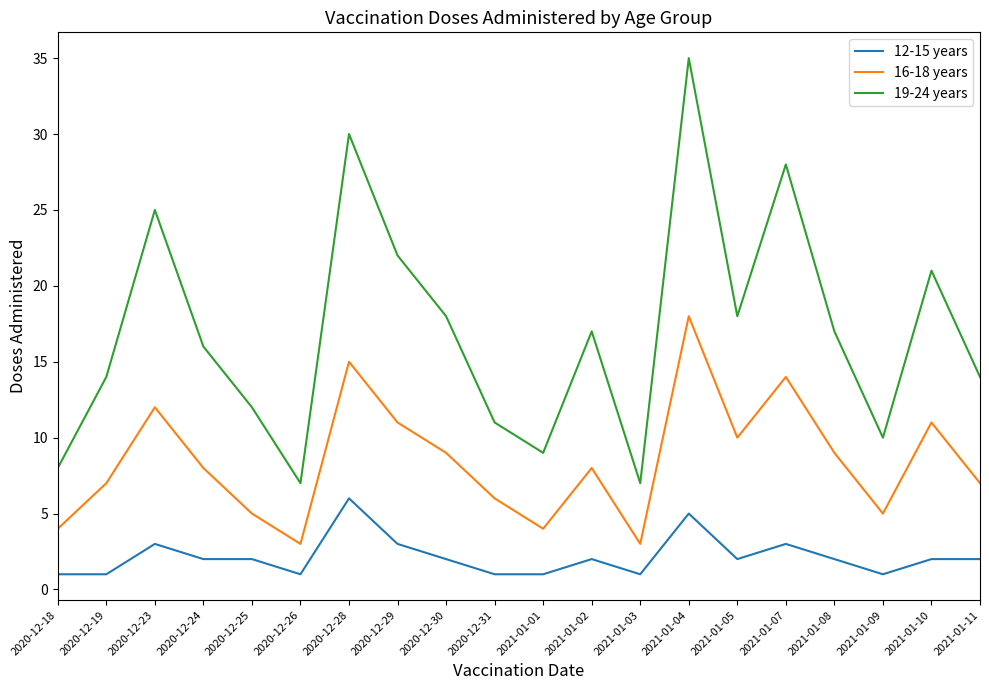

Is the value of 19-24 years at 2021-01-07 greater than the value of 16-18 years at 2021-01-04?

Yes